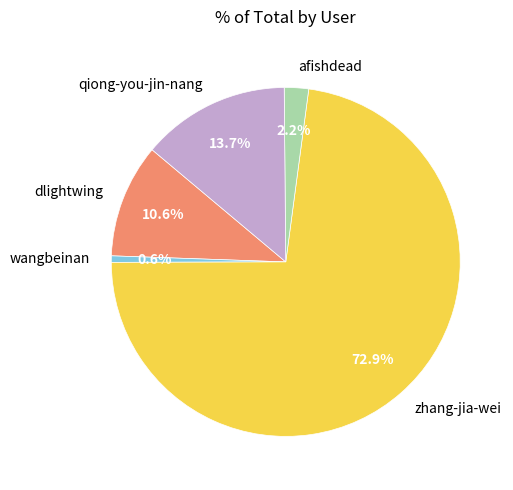

Does afishdead account for over 50% of the chart?

No